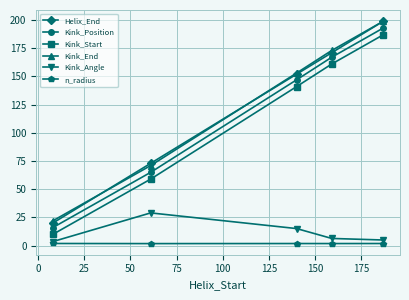

What is the maximum value for Kink_Position?

193.0